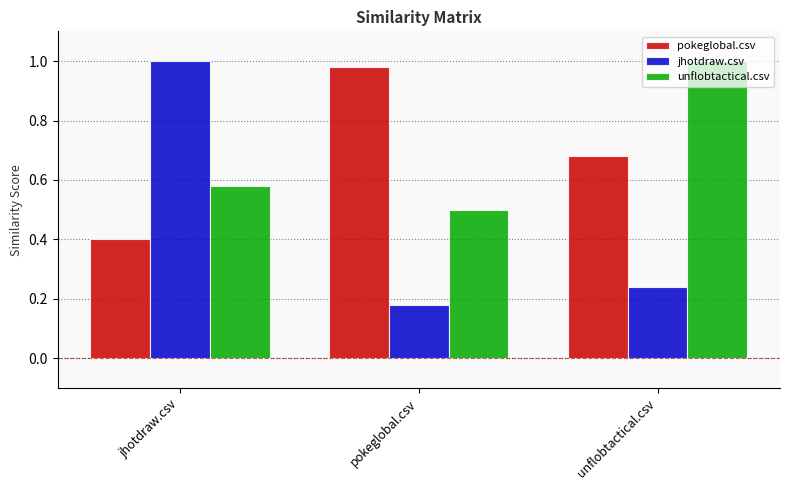

What is the difference between the maximum and second lowest values in the pokeglobal.csv series?

0.3